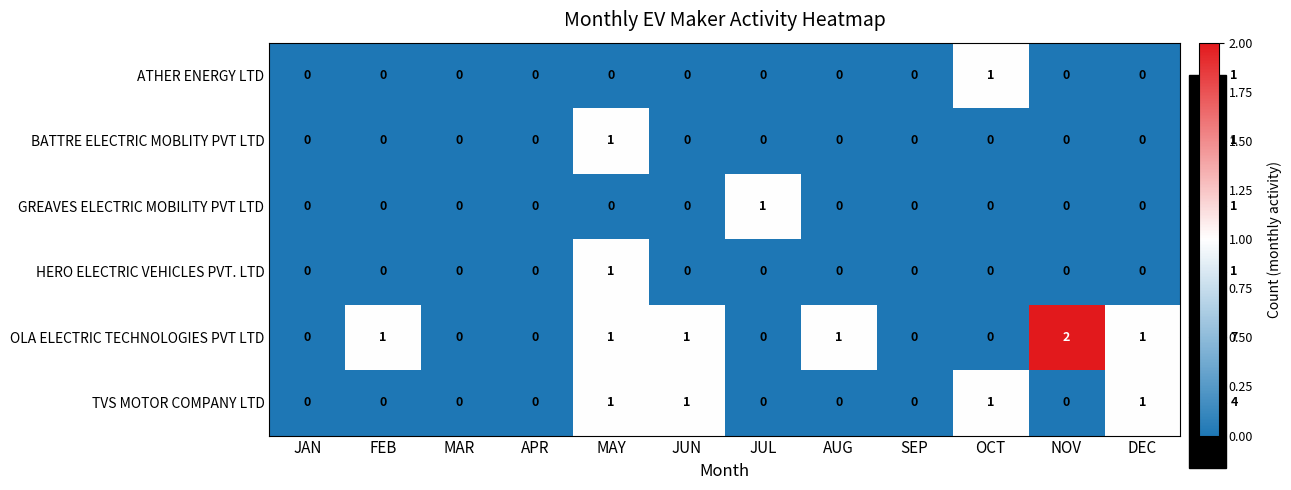

At AUG, list the series in order from largest to smallest.

OLA ELECTRIC TECHNOLOGIES PVT LTD, ATHER ENERGY LTD, BATTRE ELECTRIC MOBLITY PVT LTD, GREAVES ELECTRIC MOBILITY PVT LTD, HERO ELECTRIC VEHICLES PVT. LTD, TVS MOTOR COMPANY LTD